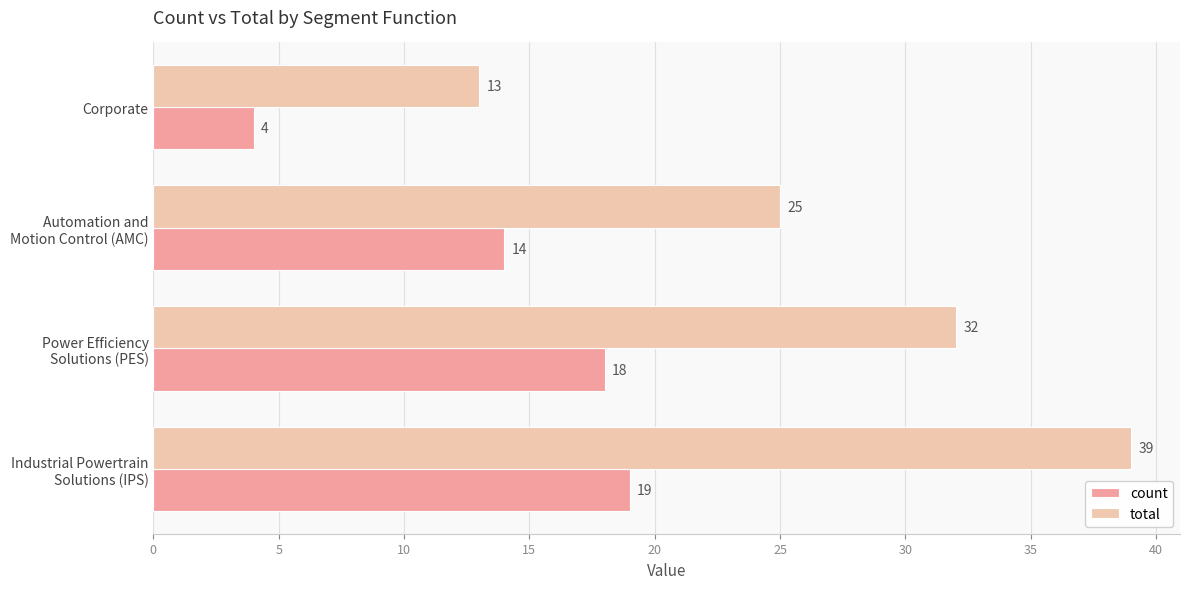

How many values in the total series are below 32?

2